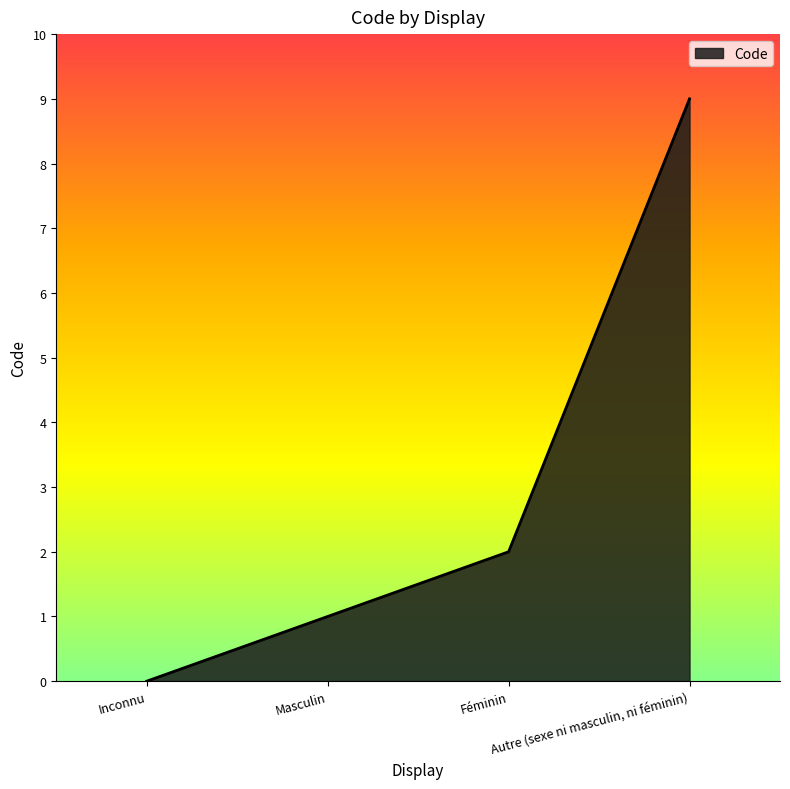

Read the value at Masculin.

1